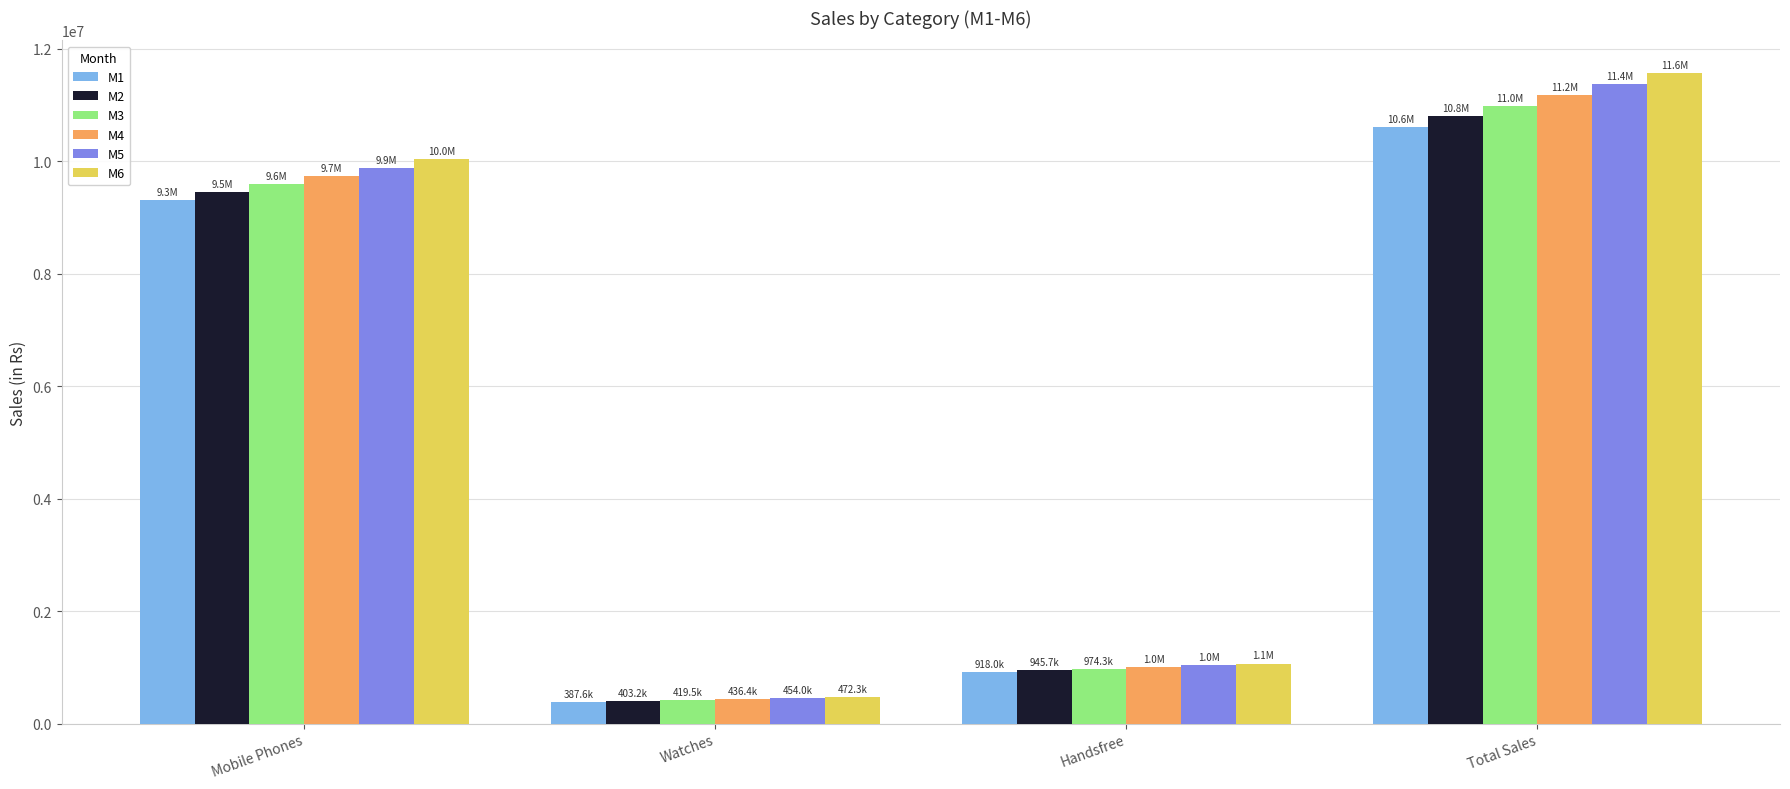

What position from the right is Total Sales?

1